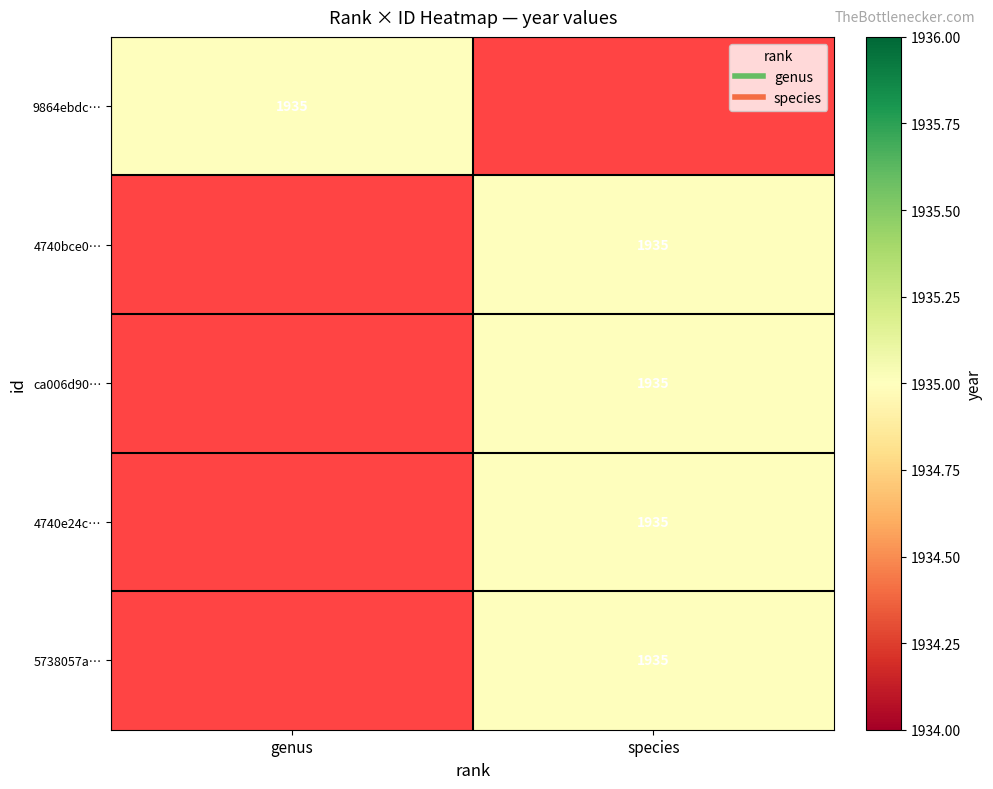

Is it true that species equals 0 at 9864ebdc-1d4d-11ec-82c2-f14daa6f2d93?

True